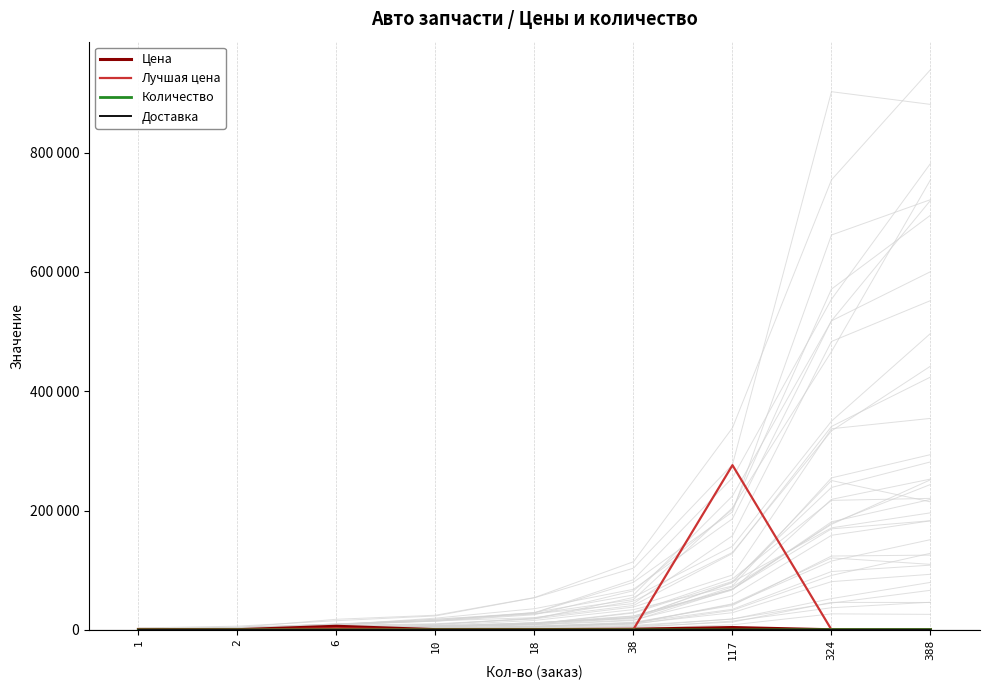

Which series has the widest spread of values?

Лучшая цена